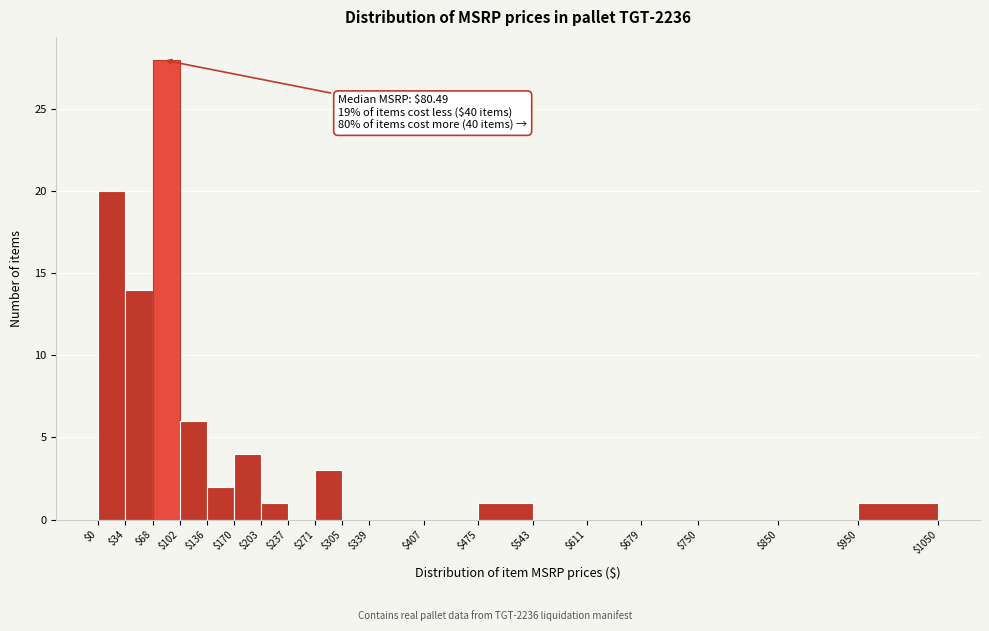

Over which range of the x-axis is the bar tallest?

$68 to $102